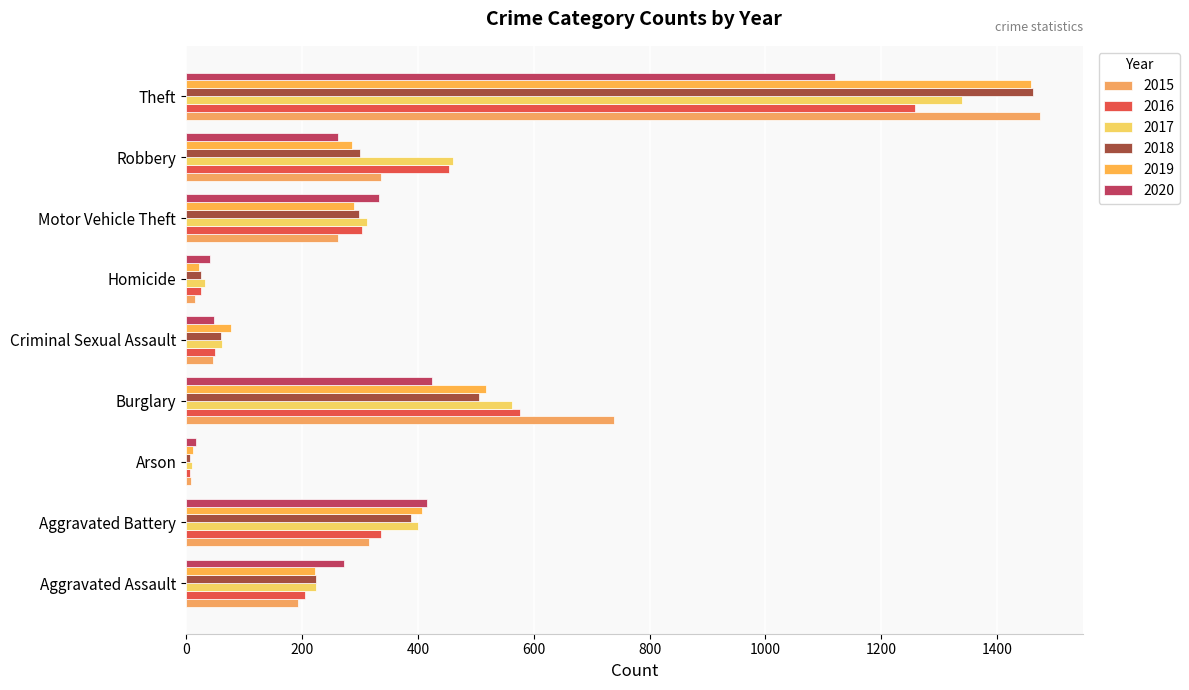

Where does the 2019 series first go above 287?

Aggravated Battery